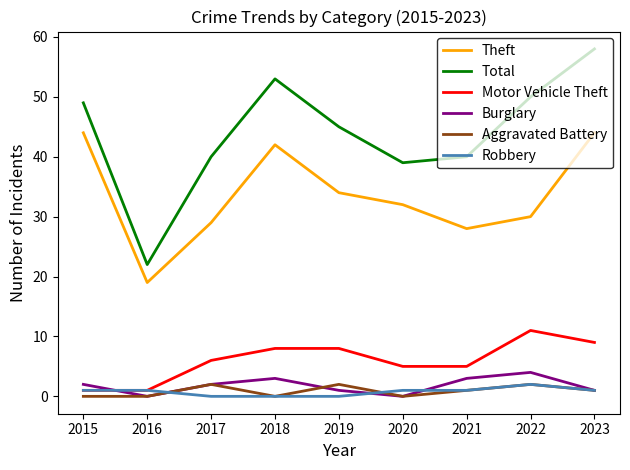

What is the total value across all series at 2019?

90